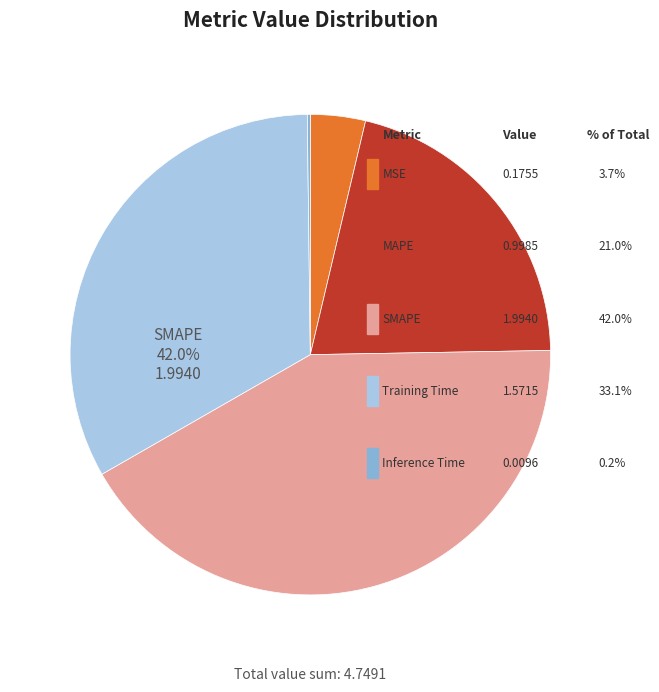

Rank the categories by value from lowest to highest.

Inference Time, MSE, MAPE, Training Time, SMAPE